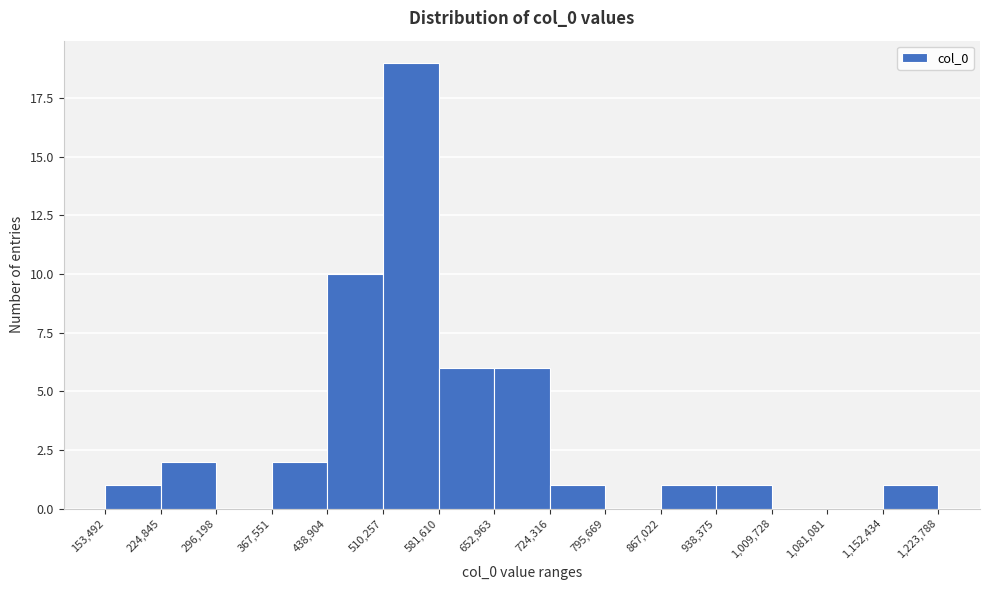

Reading left to right, list every bar in this chart as the range it spans on the x-axis followed by its height. The values are not printed on the chart, so give them approximately, as read against the axis.

153,492 to 224,845: 1
224,845 to 296,198: 2
296,198 to 367,551: 0
367,551 to 438,904: 2
438,904 to 510,257: 10
510,257 to 581,610: 19
581,610 to 652,963: 6
652,963 to 724,316: 6
724,316 to 795,669: 1
795,669 to 867,022: 0
867,022 to 938,375: 1
938,375 to 1,009,728: 1
1,009,728 to 1,081,081: 0
1,081,081 to 1,152,434: 0
1,152,434 to 1,223,788: 1